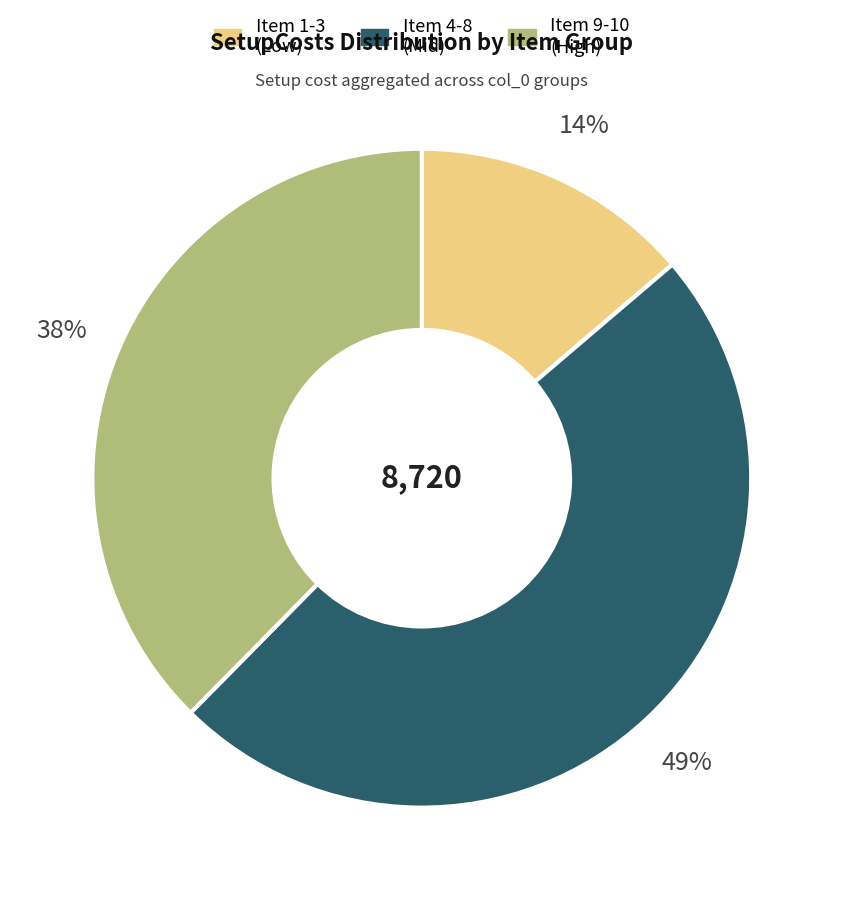

Is the sum of Item 9-10 (High) and Item 4-8 (Mid) greater than half?

Yes